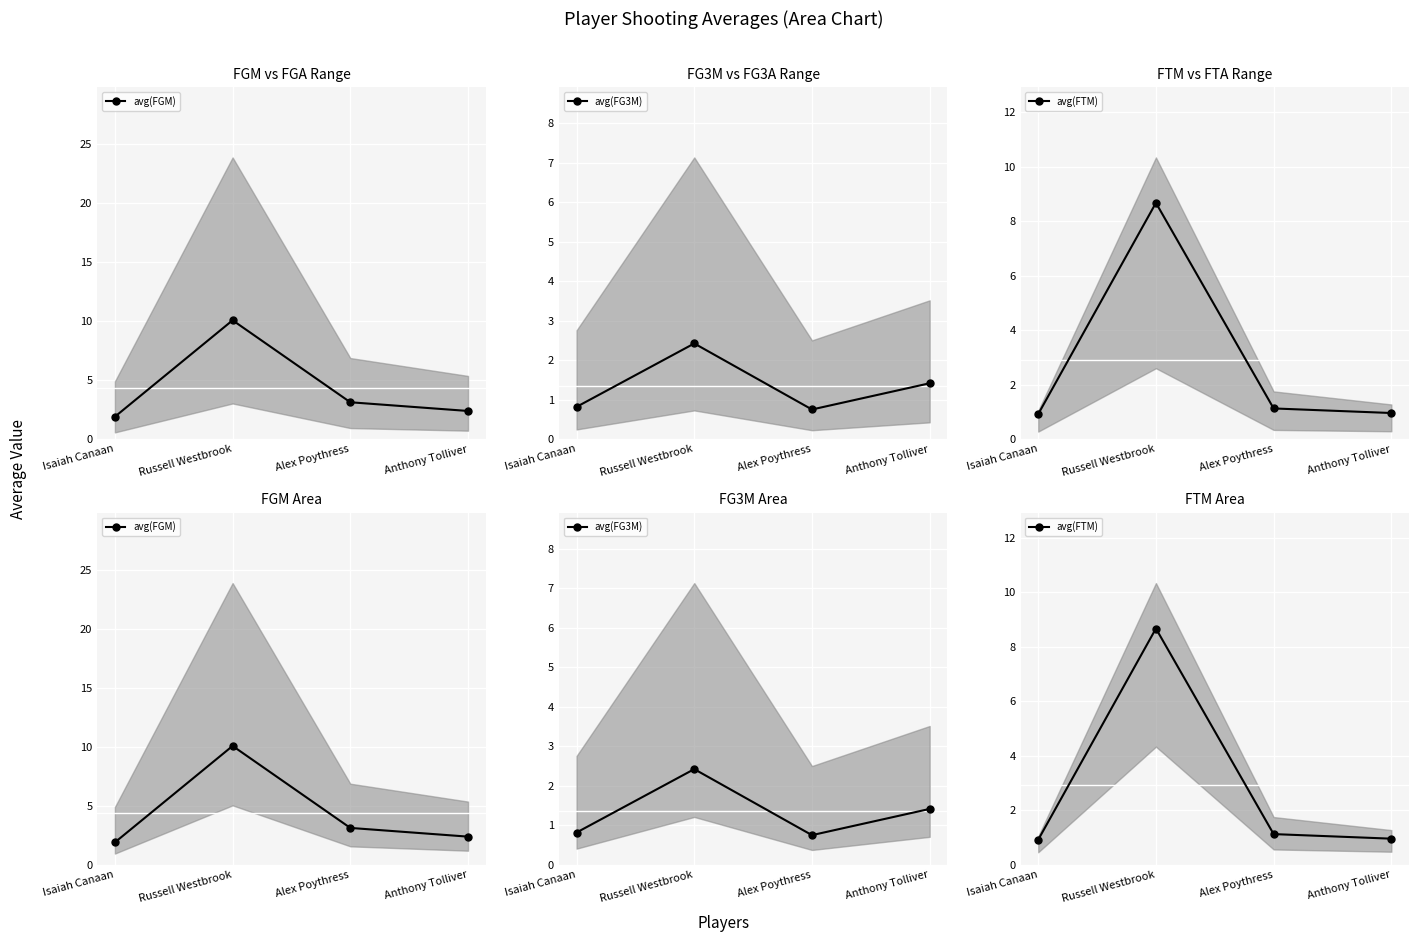

In avg(FG3M), how many points are higher than both neighbors (excluding endpoints)?

1